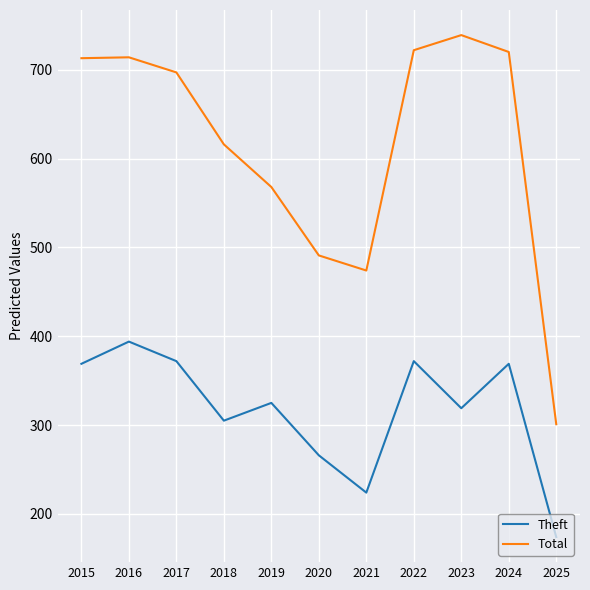

Is the value of Total at 2017 greater than the value of Theft at 2022?

Yes